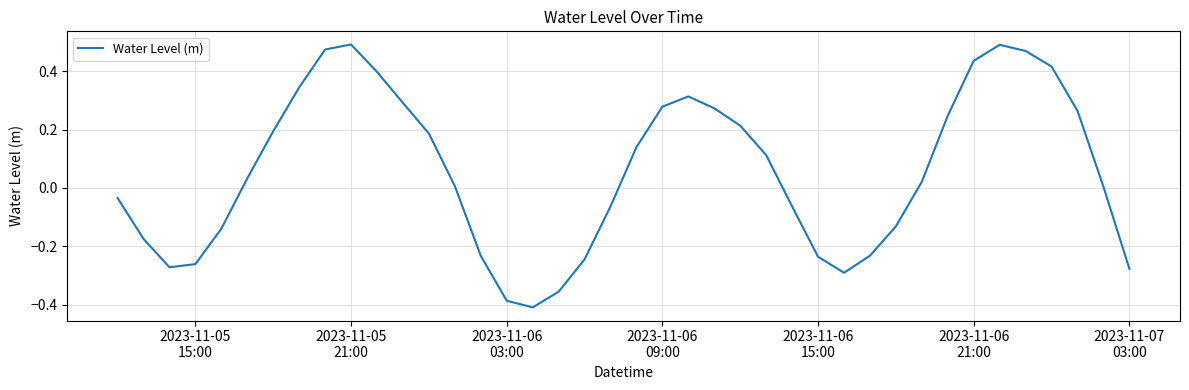

What is the difference between the maximum and minimum values?

0.9